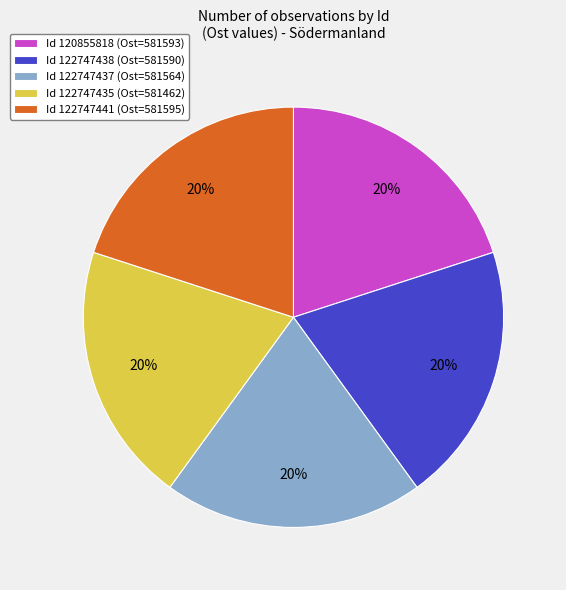

The Id 120855818 (Ost=581593) slice represents 20% of the pie. True or false?

True